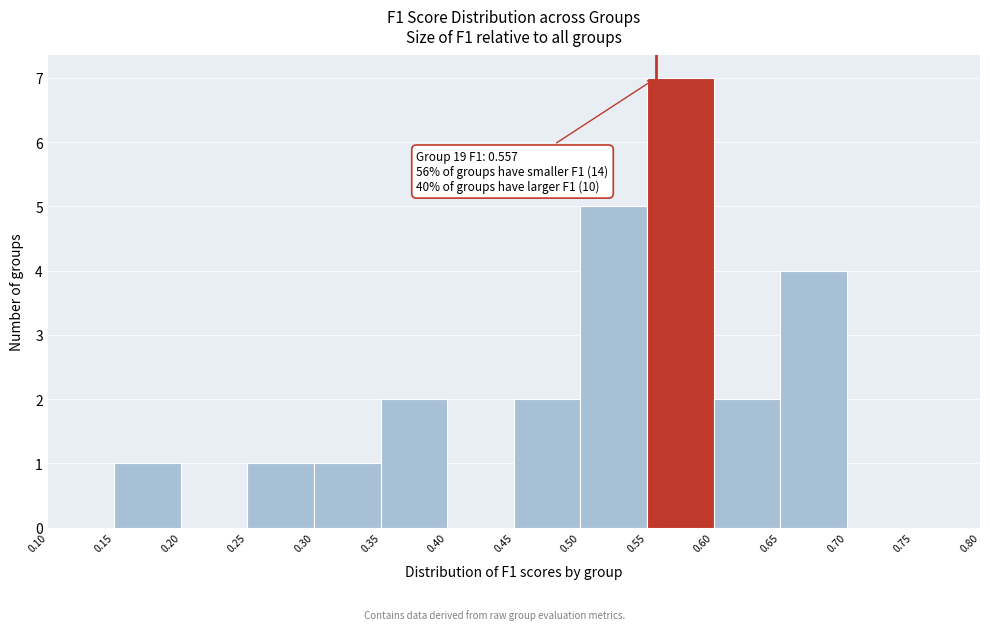

Over which range of the x-axis is the bar tallest?

0.55 to 0.60